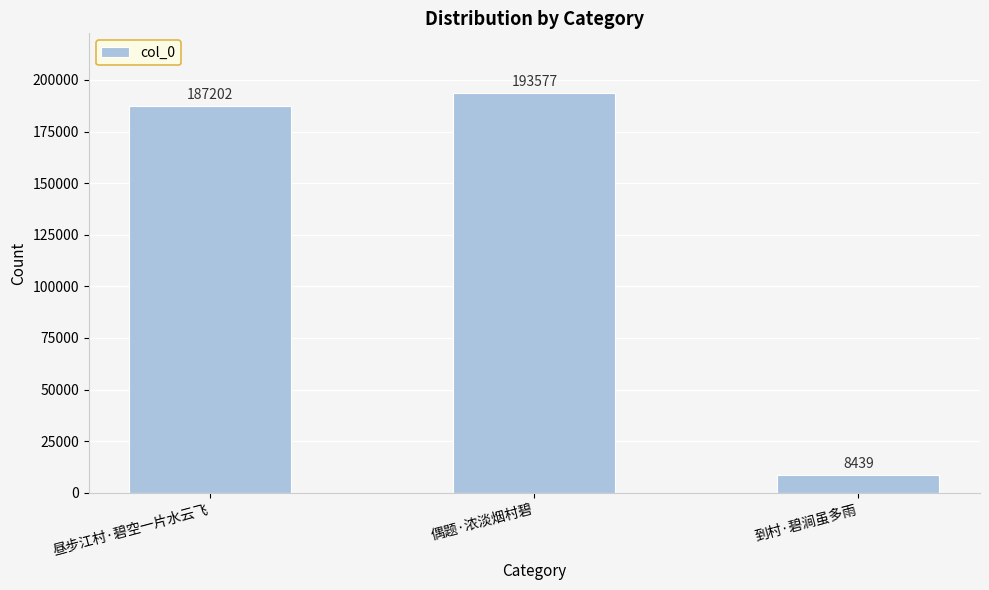

Which has a higher value, 偶题·浓淡烟村碧 or 昼步江村·碧空一片水云飞?

偶题·浓淡烟村碧